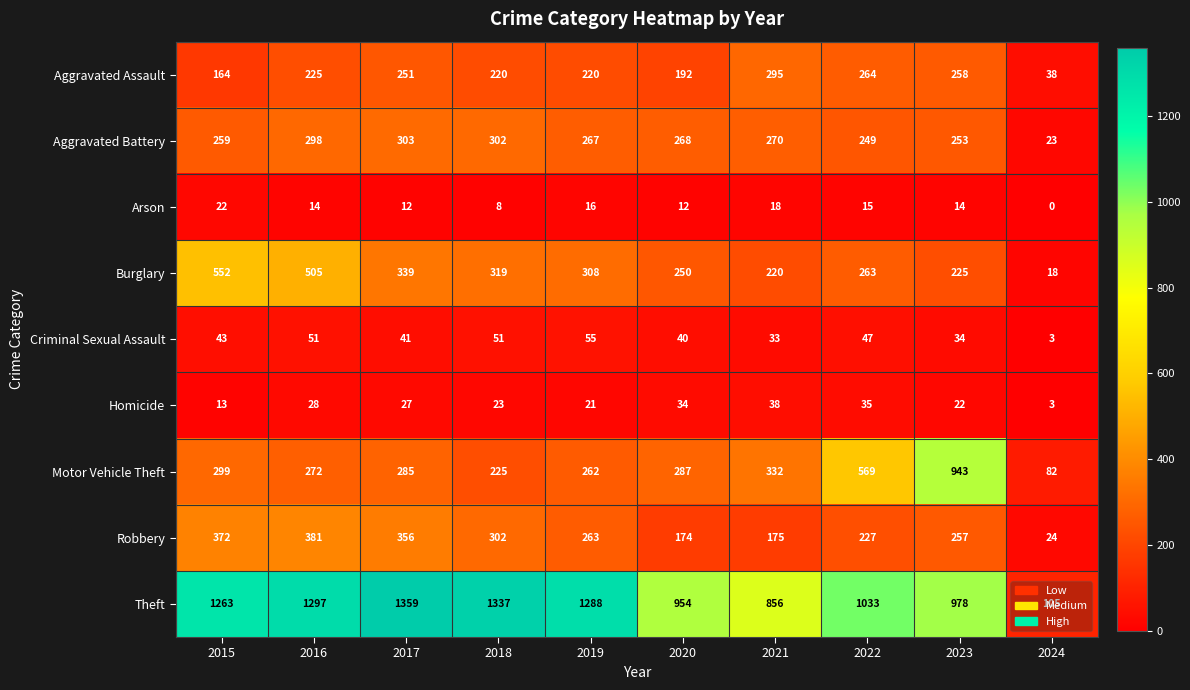

Read the Robbery value at 2024, to the nearest 5.

25